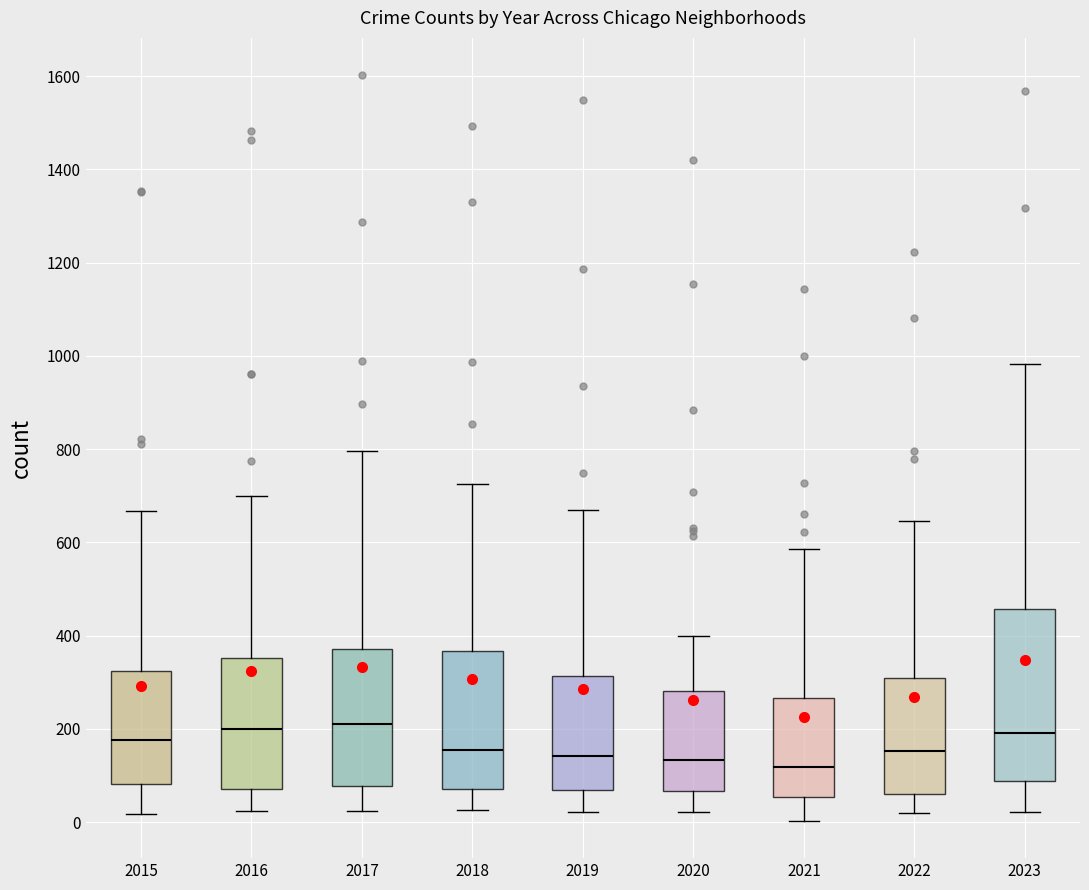

Reading left to right, transcribe this box plot: for each box, give where its median line is, the range the box spans, and where its two whiskers end, as read against the y-axis. The values are not printed on the chart, so give them approximately, as read against the axis.

2015: median 180, box 80 to 320, whiskers 20 to 660
2016: median 200, box 80 to 360, whiskers 20 to 700
2017: median 220, box 80 to 380, whiskers 20 to 800
2018: median 160, box 80 to 360, whiskers 20 to 720
2019: median 140, box 60 to 320, whiskers 20 to 680
2020: median 140, box 60 to 280, whiskers 20 to 400
2021: median 120, box 60 to 260, whiskers 0 to 580
2022: median 160, box 60 to 300, whiskers 20 to 640
2023: median 200, box 80 to 460, whiskers 20 to 980